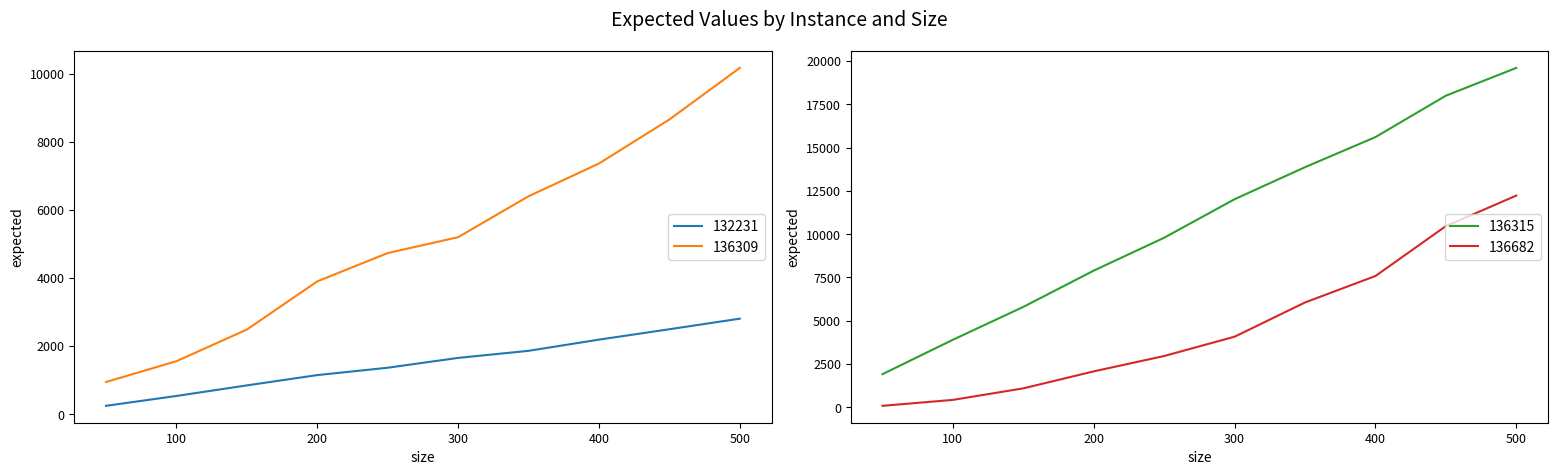

The value of 136682 at 450 is 2851. True or false?

False